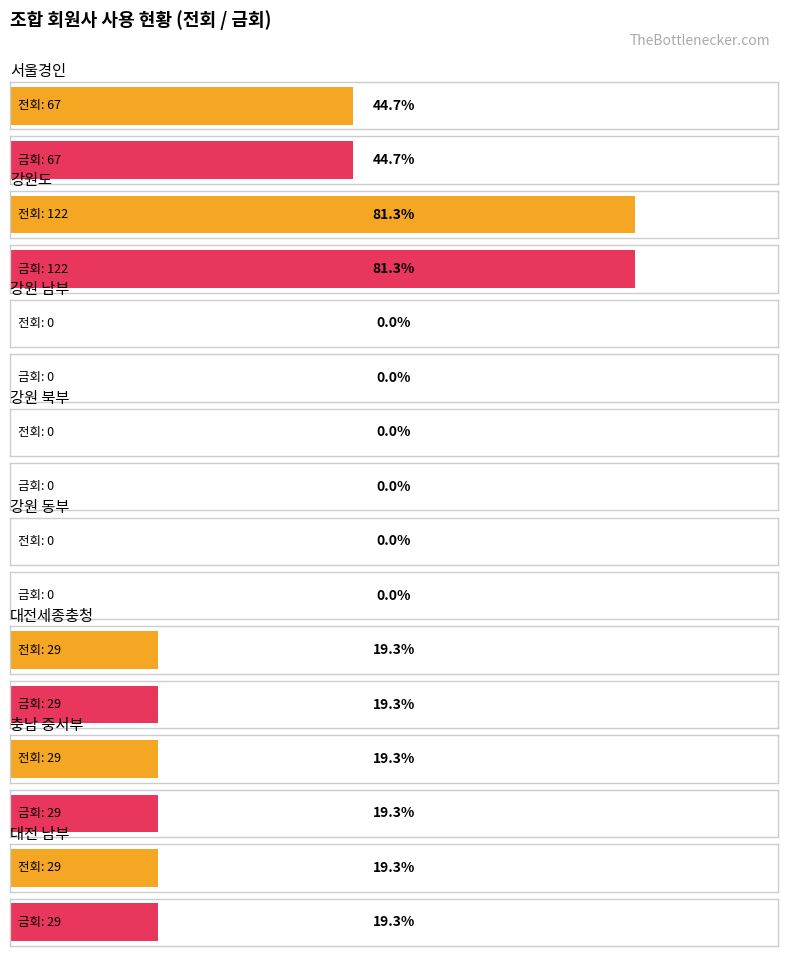

What is the difference between the 전회 values at 강원 남부 and 서울경인?

67